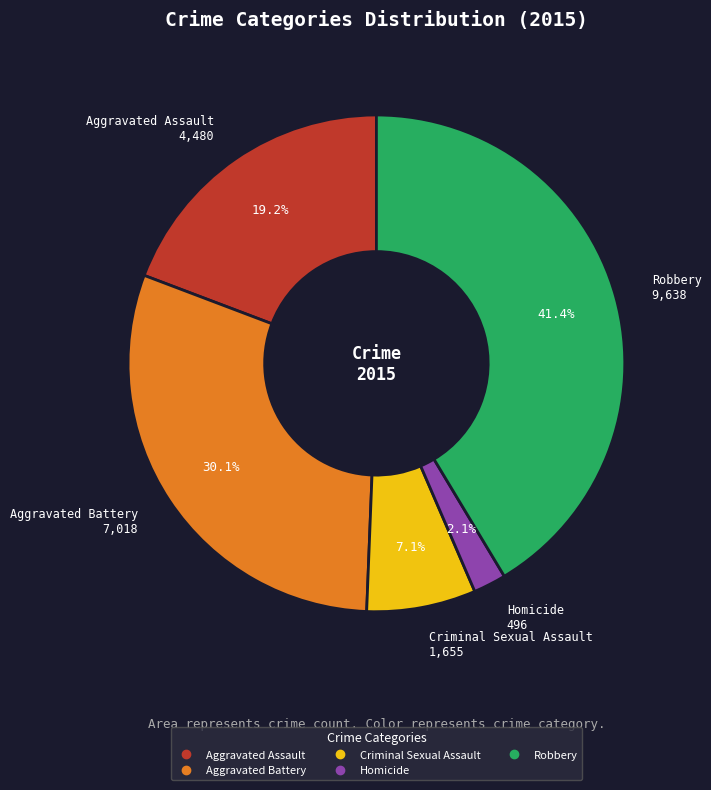

How many segments does this pie chart have?

5